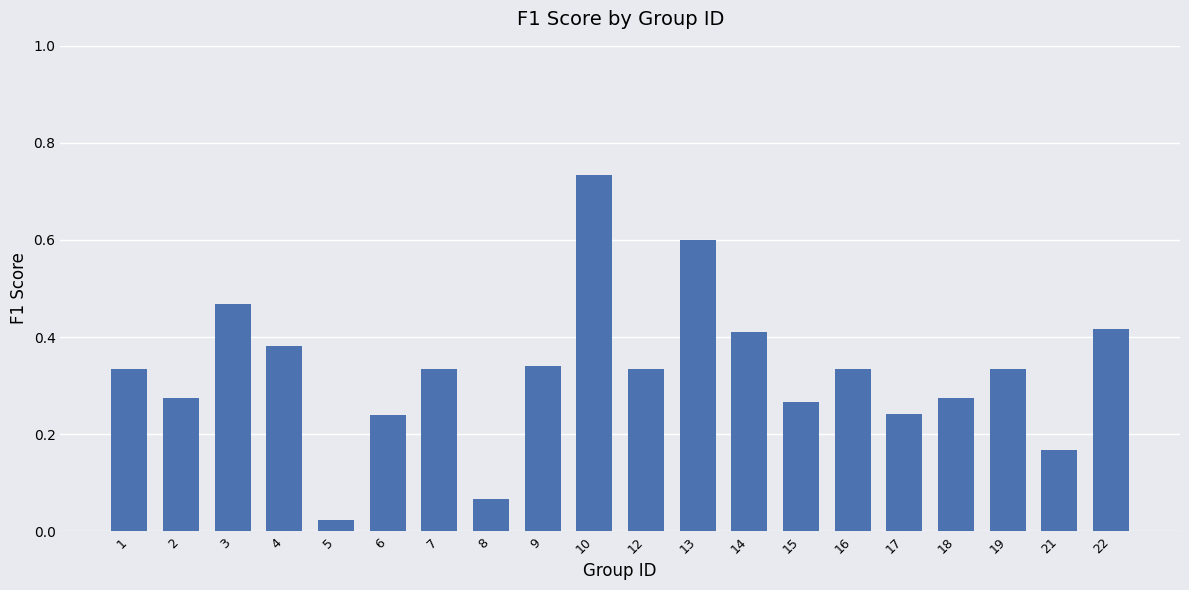

The chart shows a value of 0.2 at 9. True or false?

False